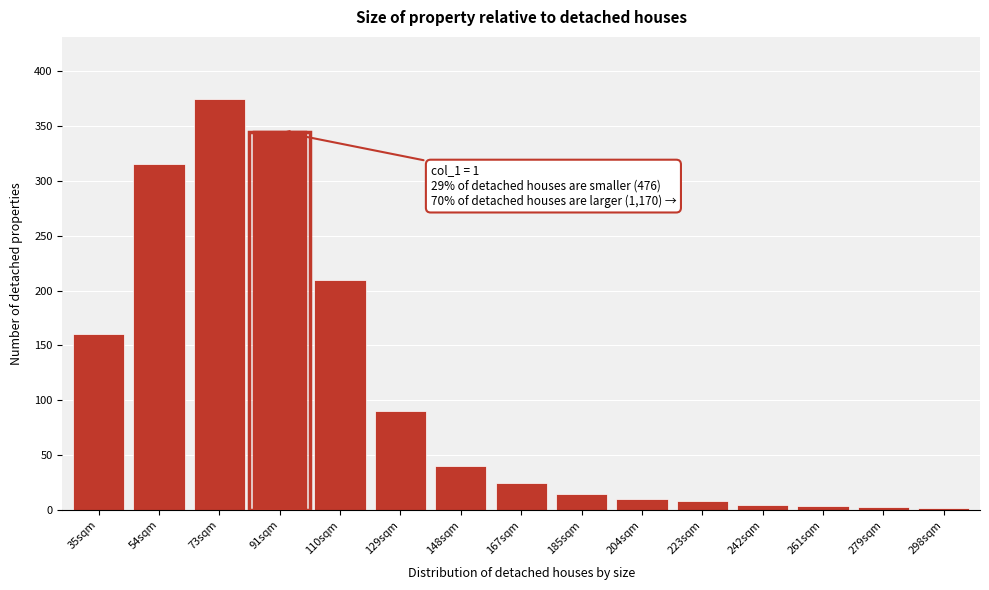

What is the change in value from 73sqm to 129sqm?

-285